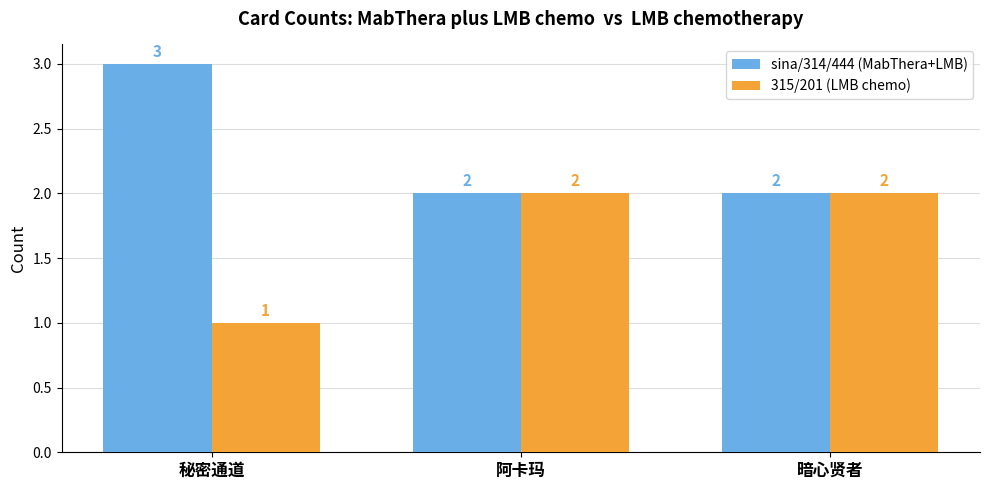

What is the highest value of the 315/201 (LMB chemo) series?

2